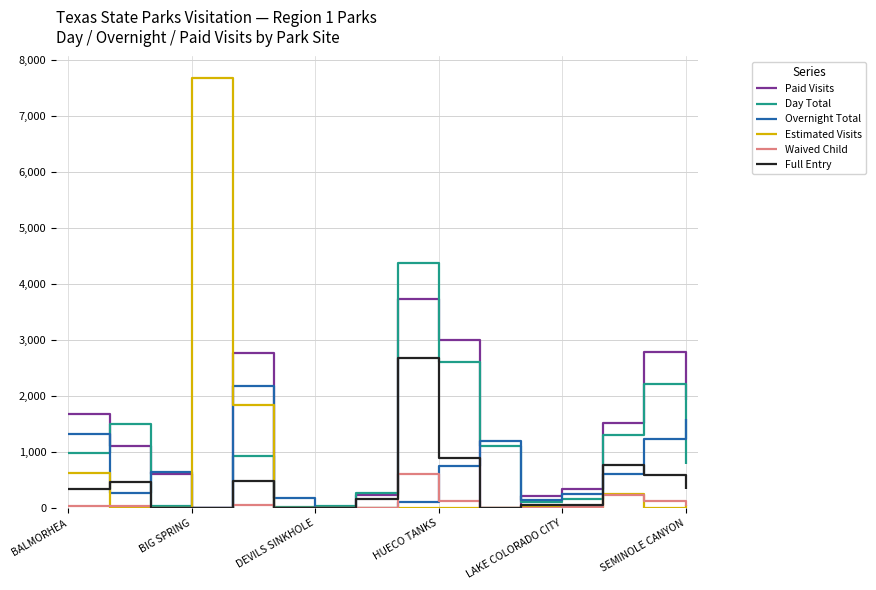

Which series has the largest range (max minus min)?

Estimated Visits